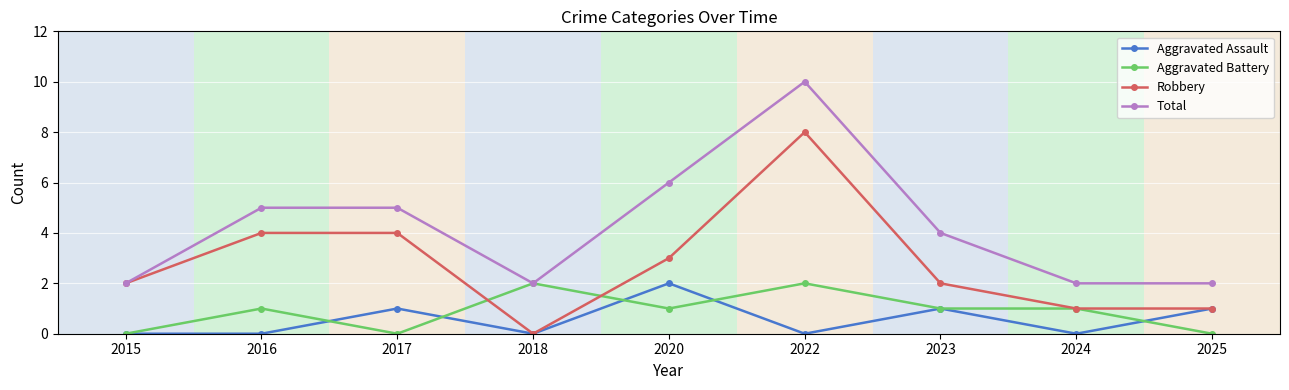

Does the chart display data point markers on the line(s)?

Yes